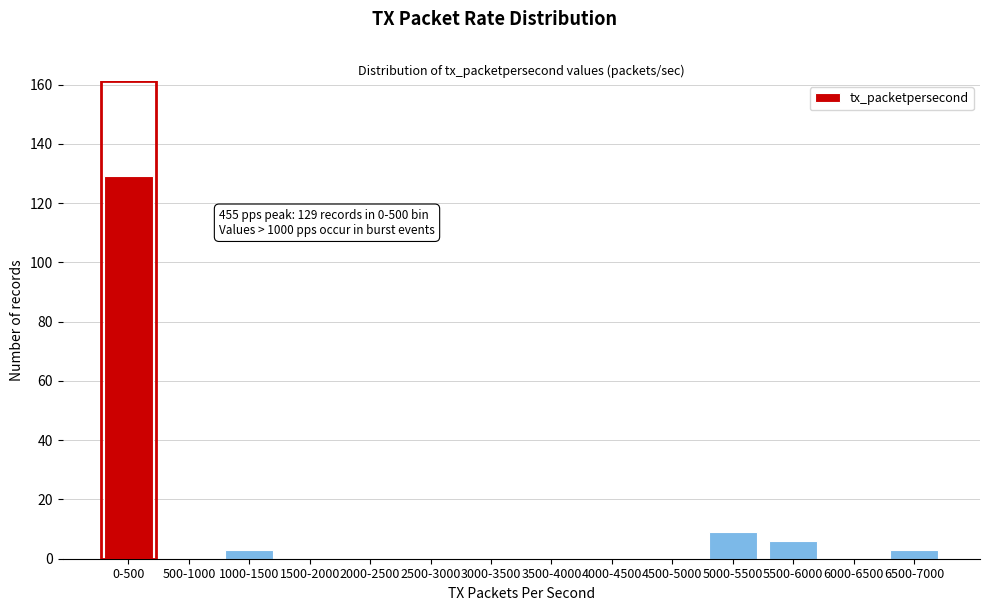

Reading left to right, extract all data points from this chart.

0-500=129	500-1000=0	1000-1500=3	1500-2000=0	2000-2500=0	2500-3000=0	3000-3500=0	3500-4000=0	4000-4500=0	4500-5000=0	5000-5500=9	5500-6000=6	6000-6500=0	6500-7000=3